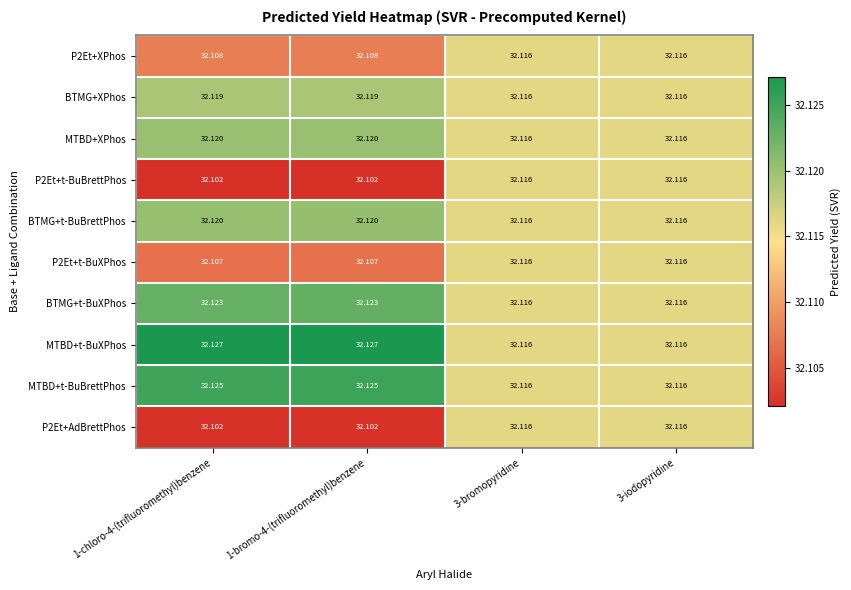

Which series has the largest total across all categories?

MTBD+t-BuXPhos